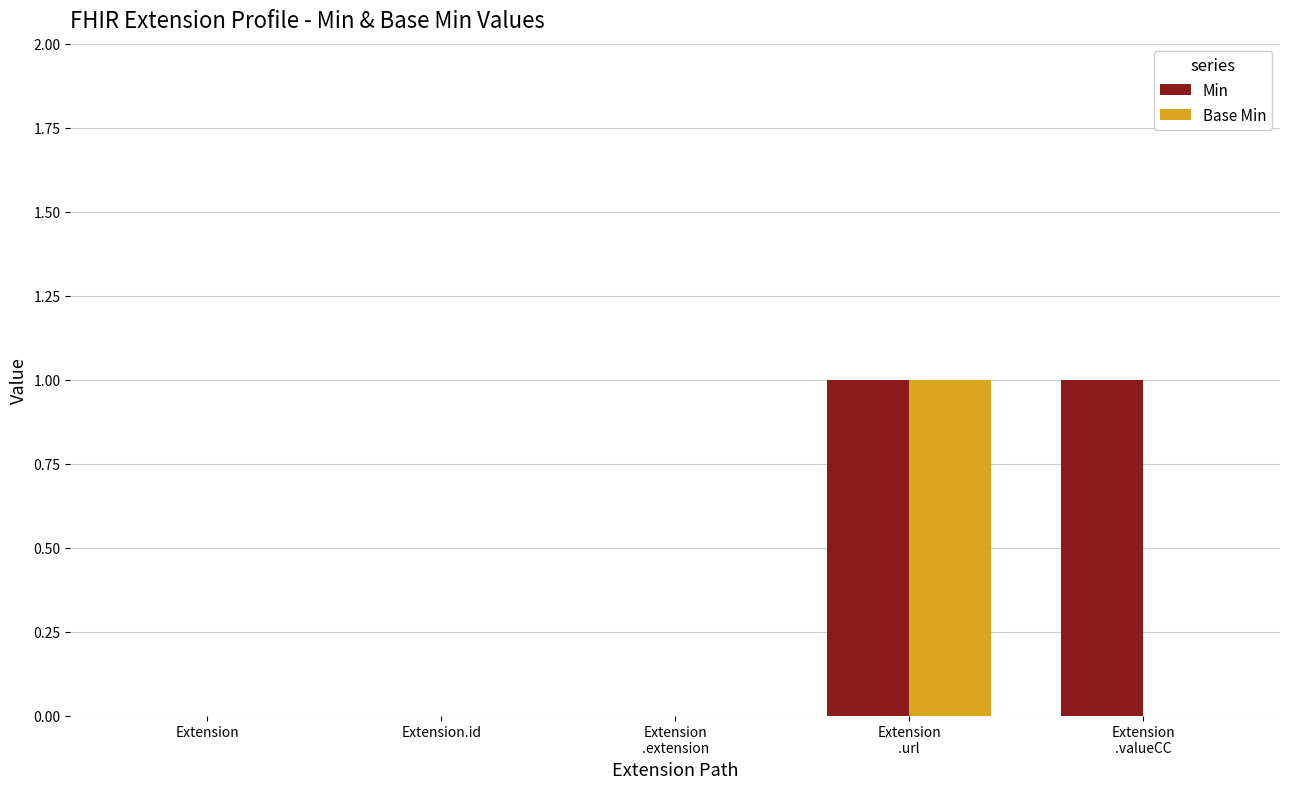

What is the sum of the Min values at Extension
.valueCC and Extension
.url?

2